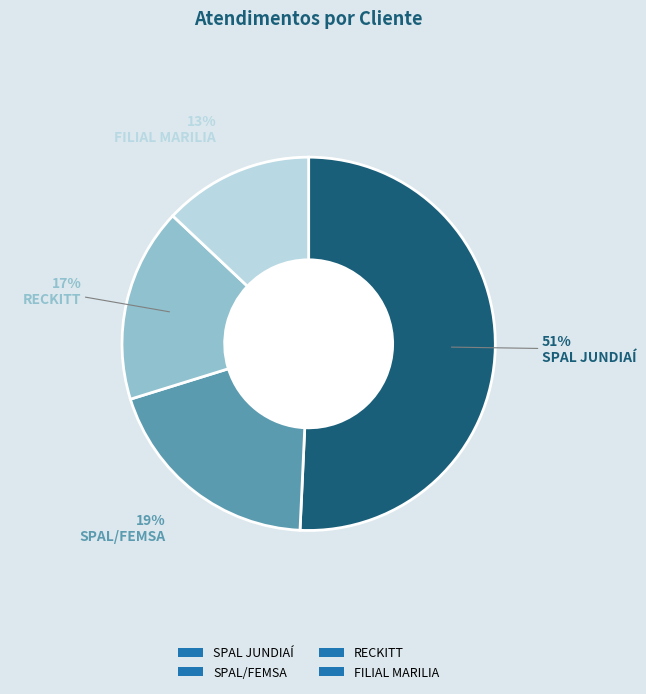

True or false: SPAL JUNDIAÍ accounts for 51% of the total.

True